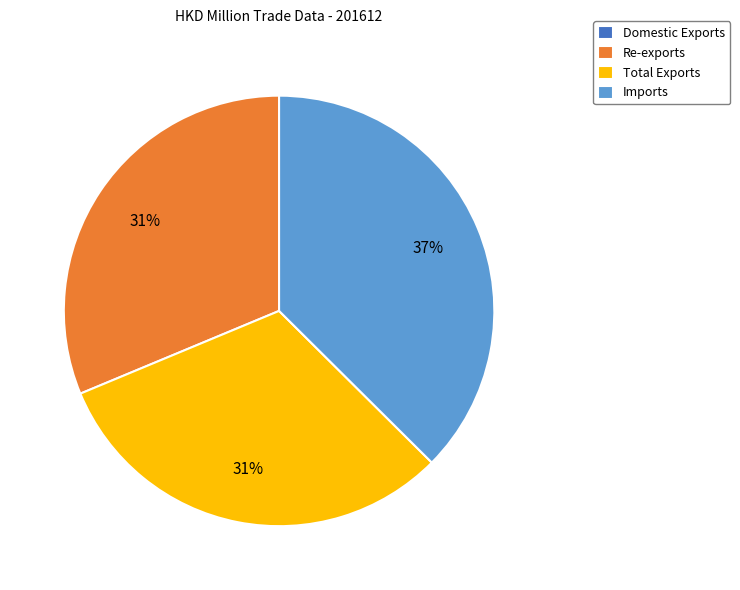

To the nearest percent, what percentage of the pie is Re-exports?

31%